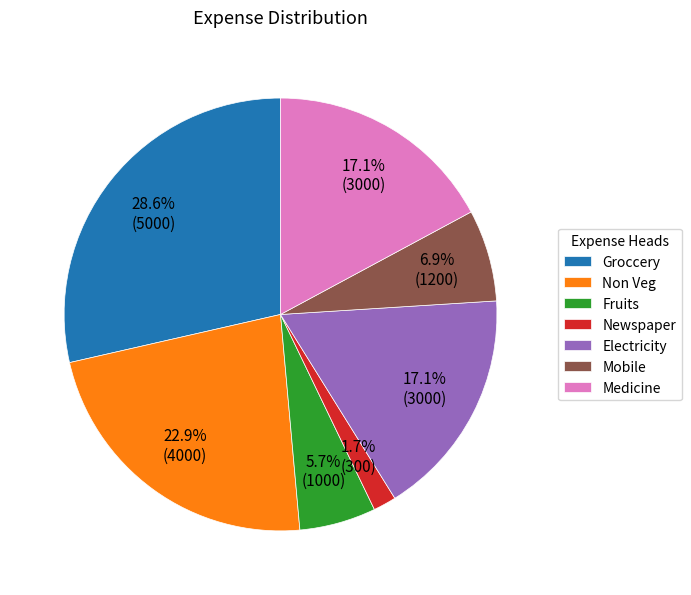

What is the smallest slice in the pie chart?

Newspaper